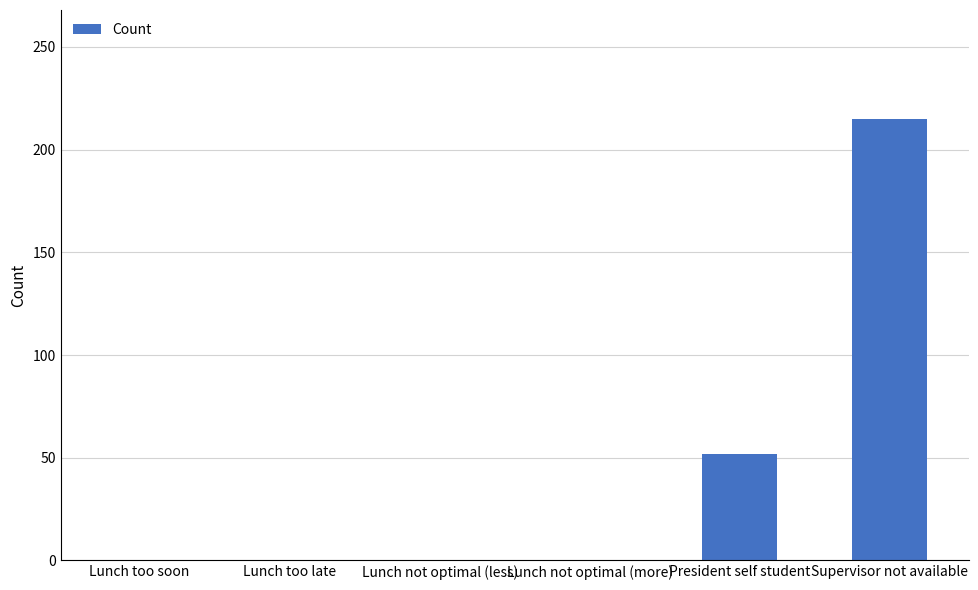

How many data points are above 0?

2